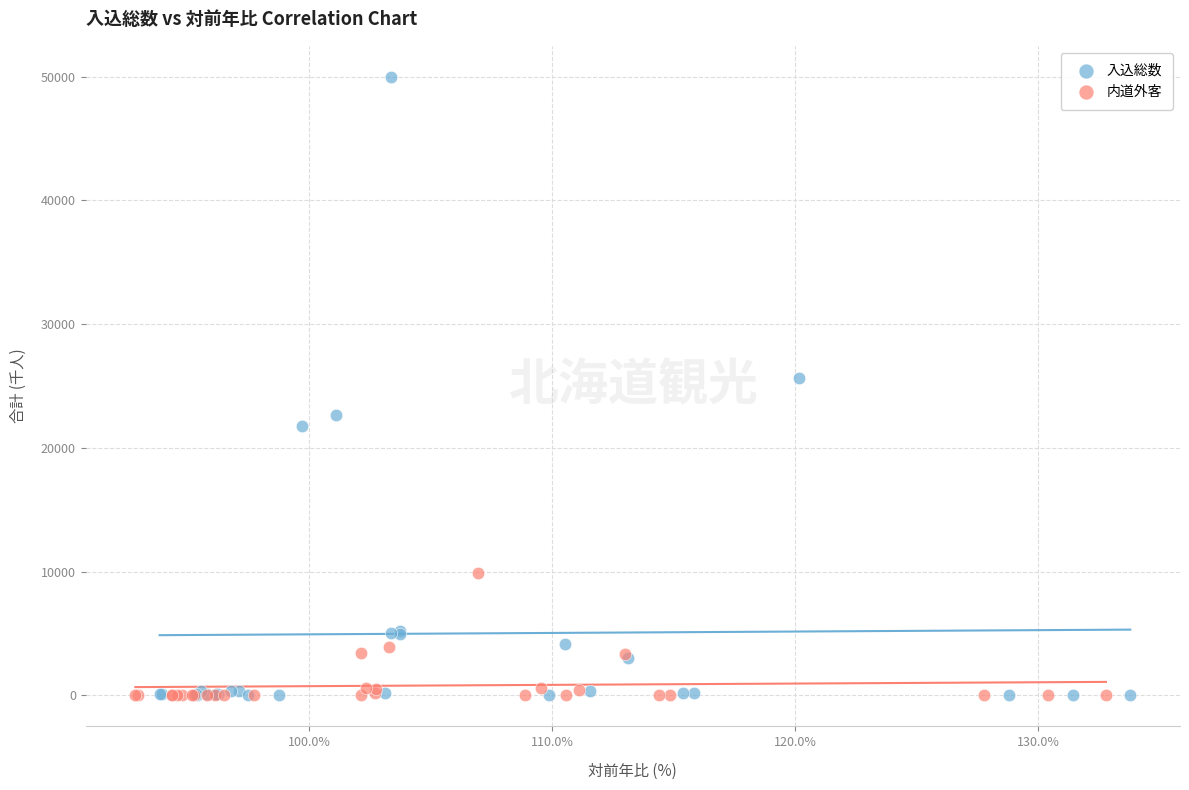

Which series contains the highest Y value?

入込総数